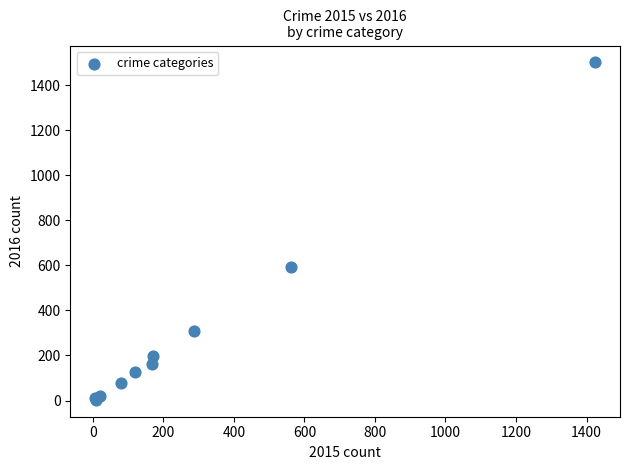

What Y value in the scatter plot is closest to 752?

594